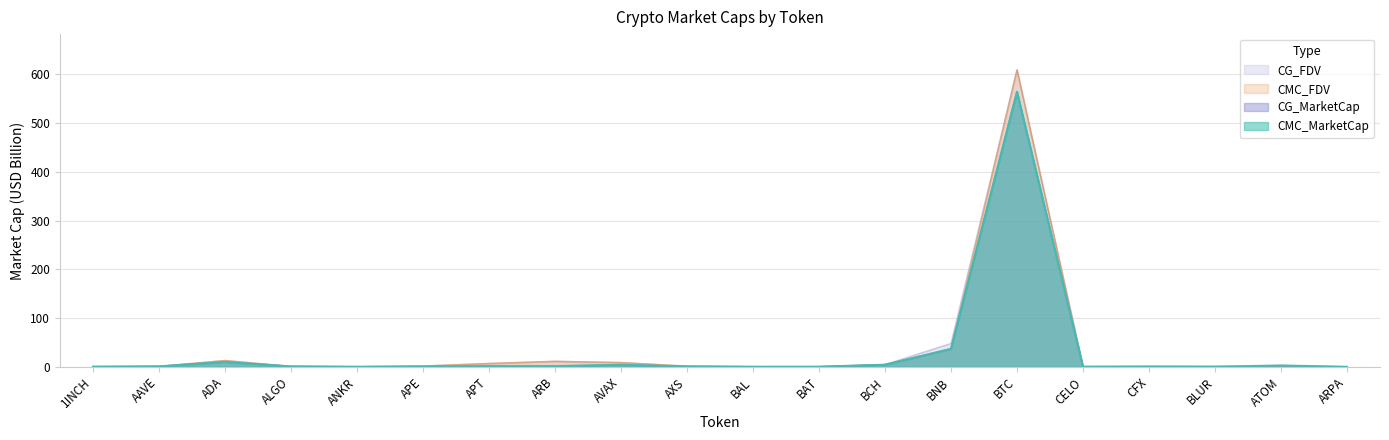

Does the chart display data point markers on the line(s)?

No